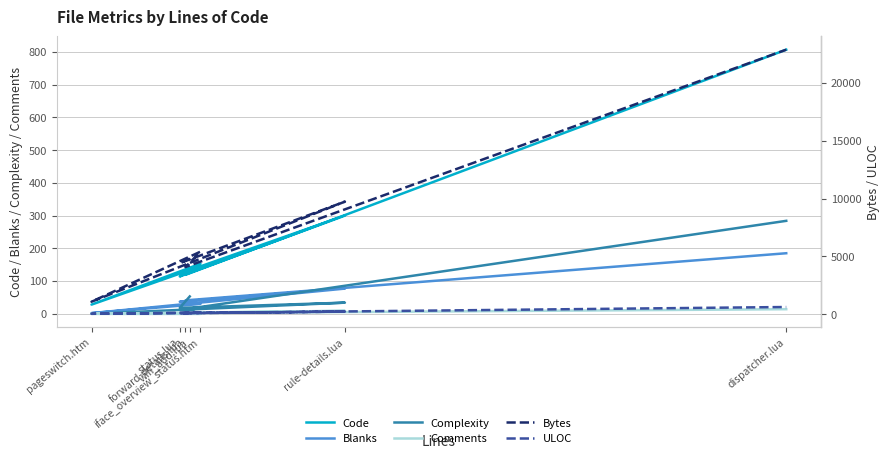

What is the average value of the Complexity series?

58